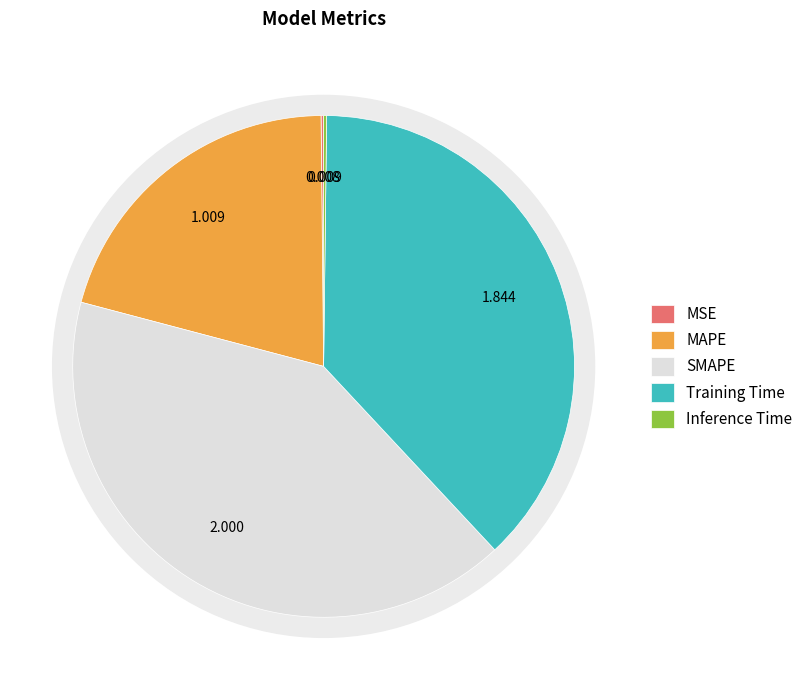

To the nearest percent, what is the average slice percentage?

20%